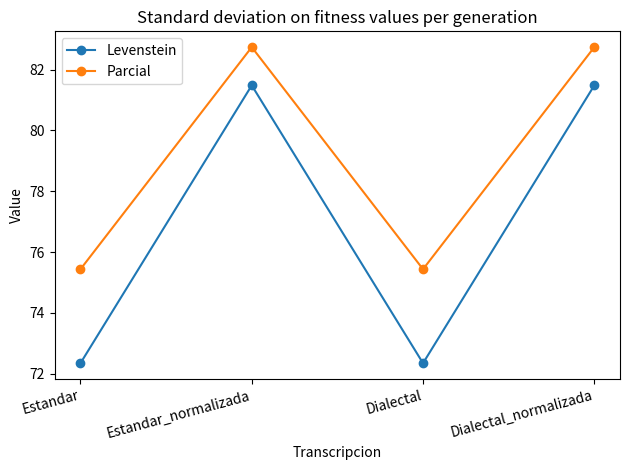

What is the maximum value shown in the chart?

82.7